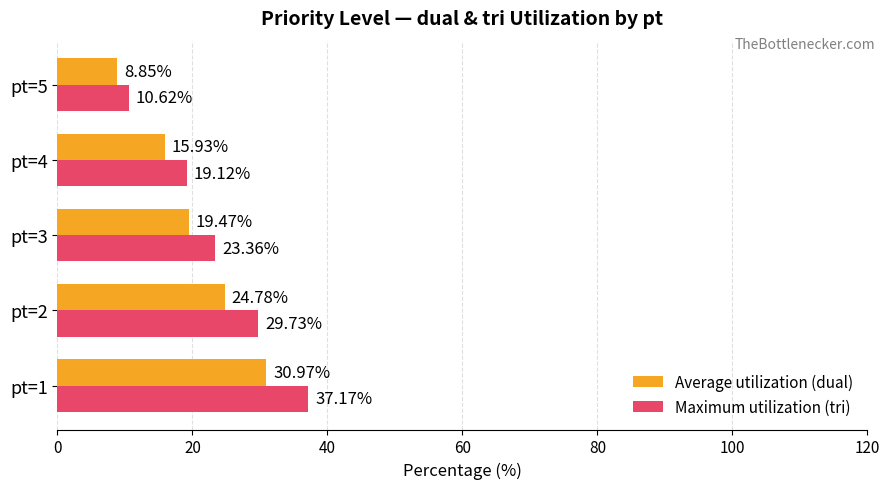

List the series in order of their peak value, lowest first.

Average utilization (dual), Maximum utilization (tri)